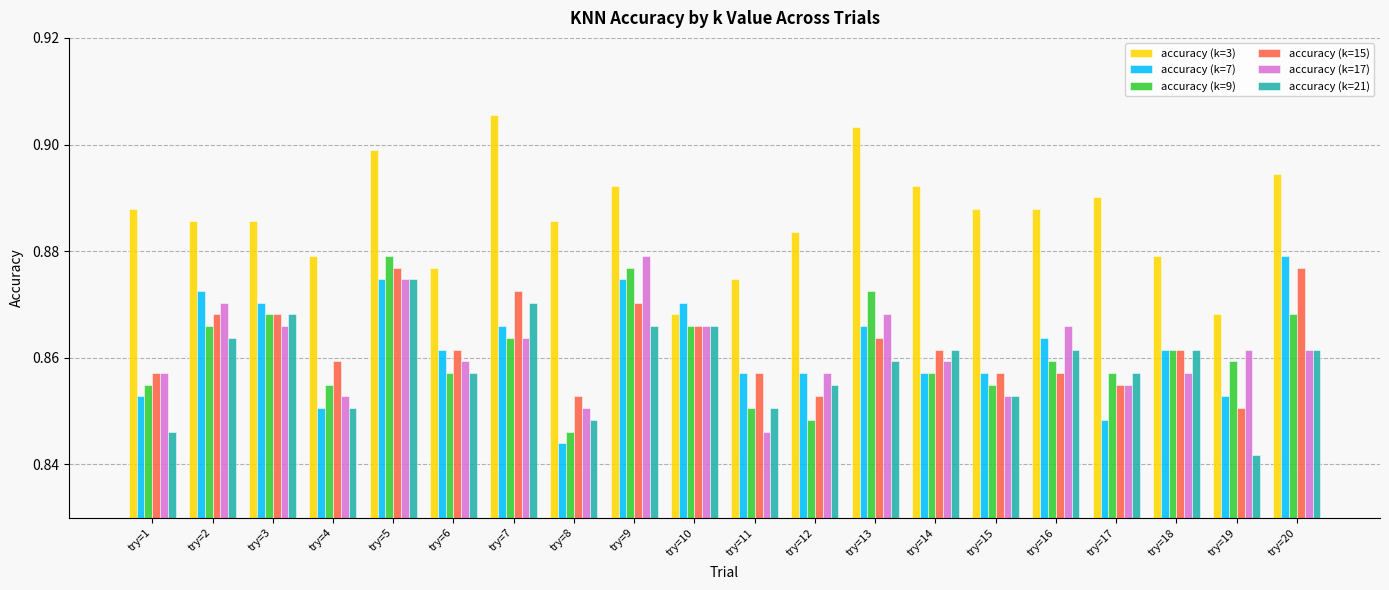

How many accuracy (k=15) values are between 0 and 1?

20